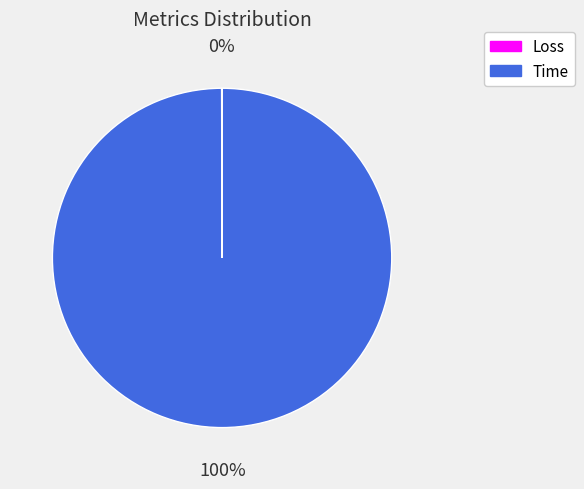

Does any single category account for the majority?

Yes